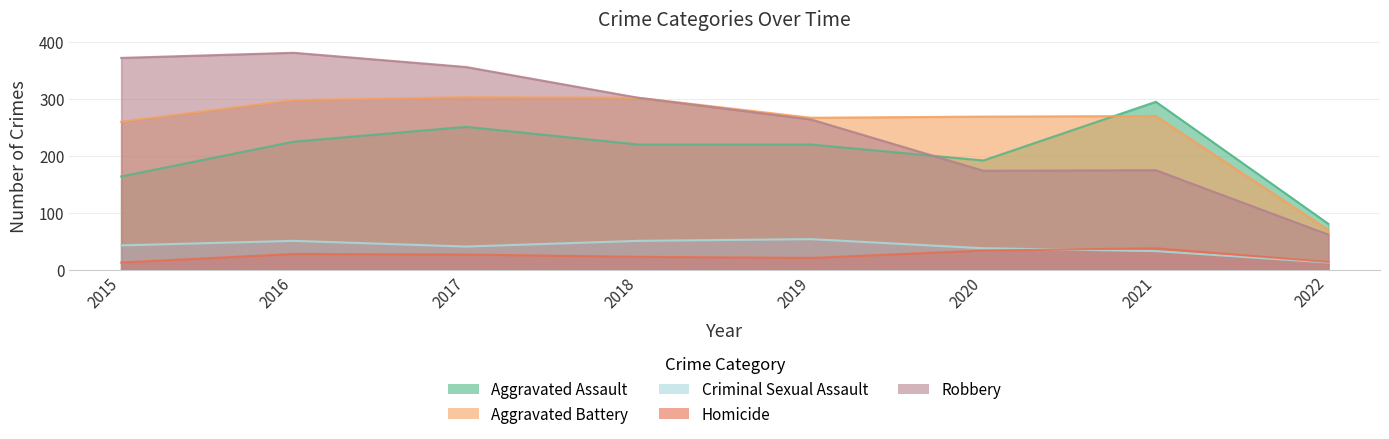

True or false: Homicide has more than 1 points higher than both neighbors.

True